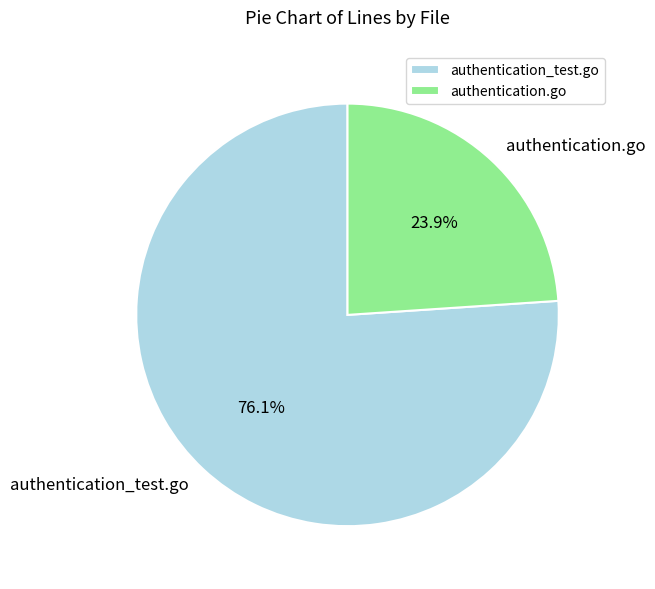

Rank the categories by value from lowest to highest.

authentication.go, authentication_test.go